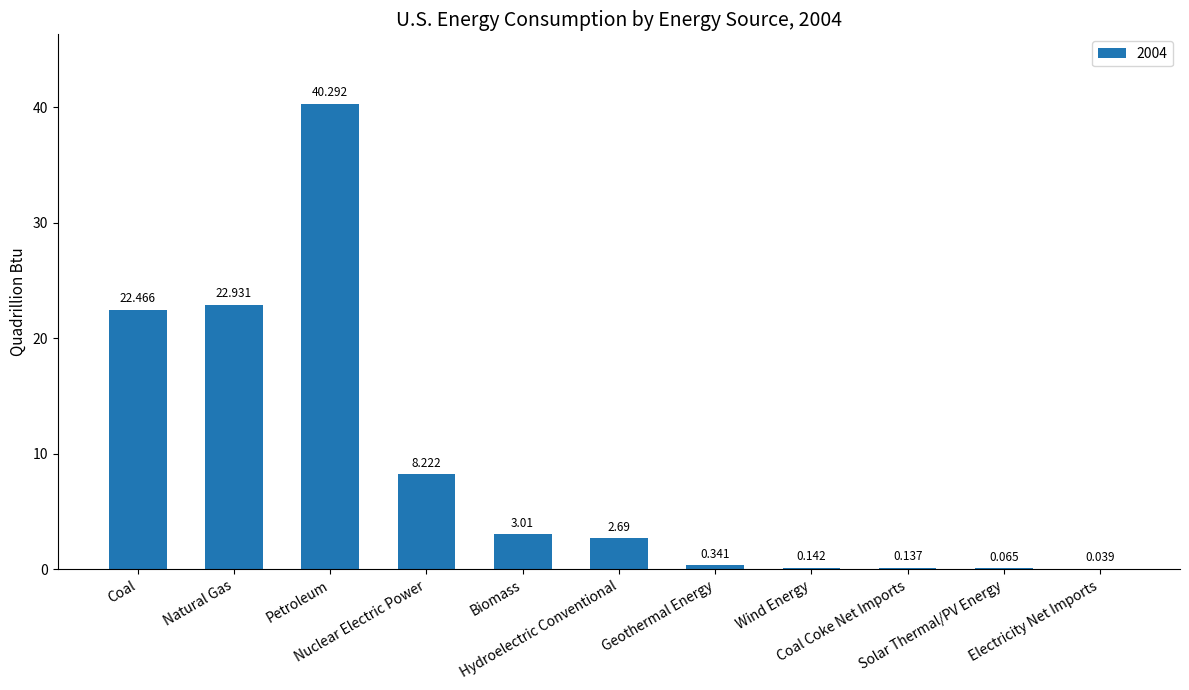

Reading right to left, what are all the values shown in this chart?

0.0	0.1	0.1	0.1	0.3	2.7	3.0	8.2	40.3	22.9	22.5